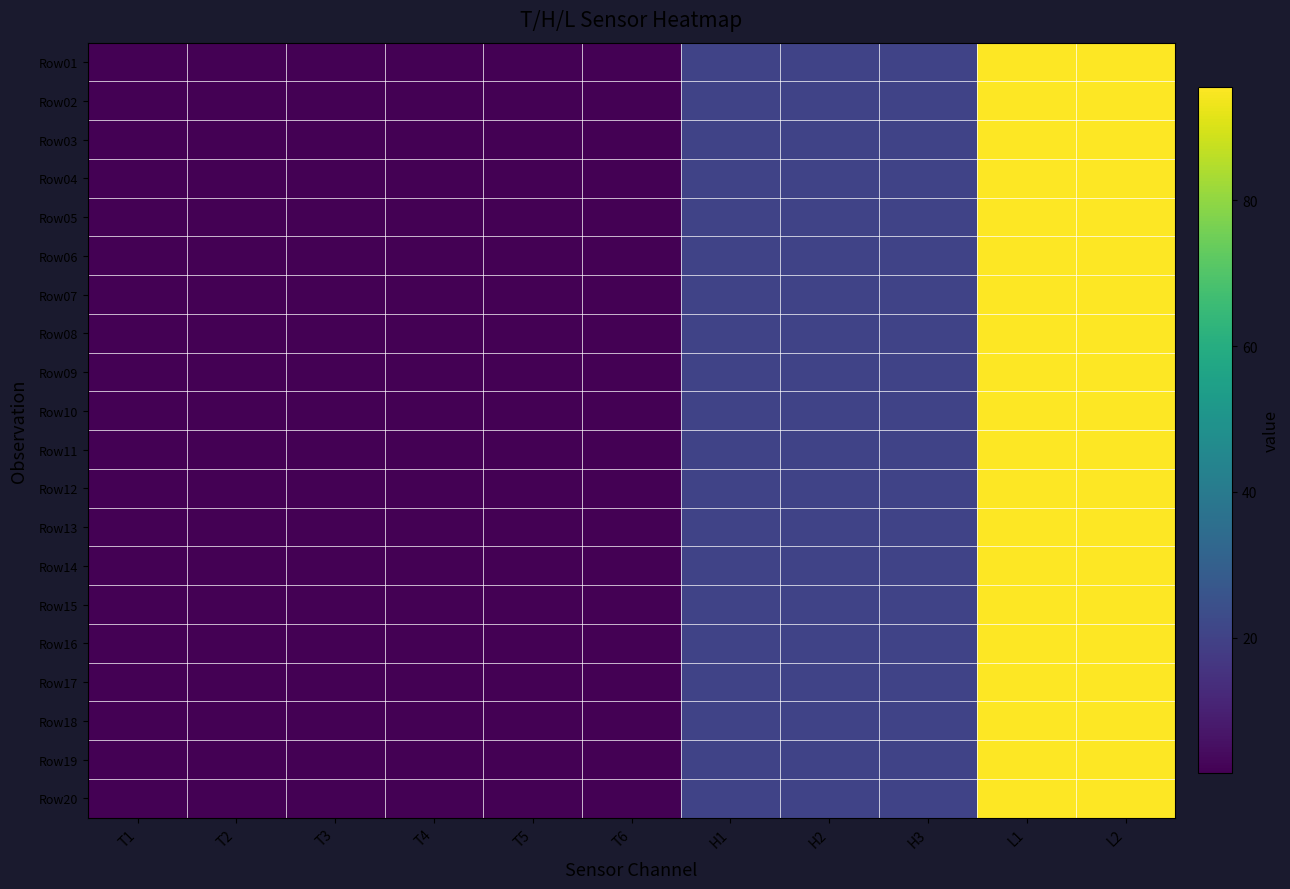

Which series changed the most between T3 and H1?

Row09